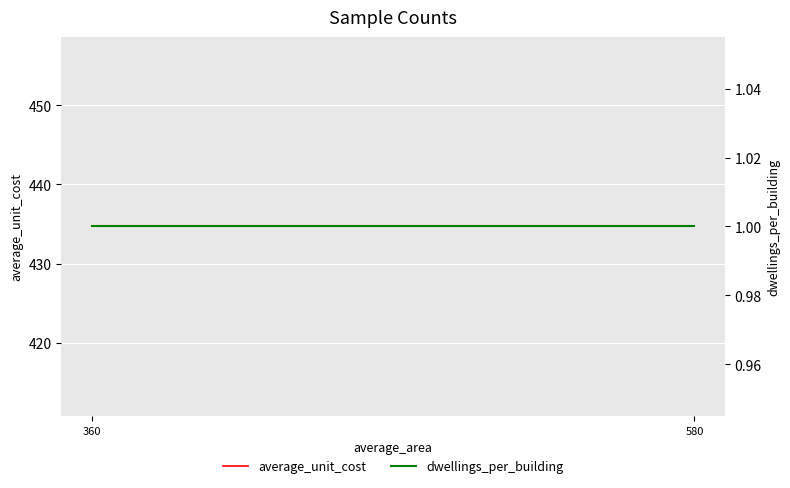

Where is dwellings_per_building nearest to the value 1?

360